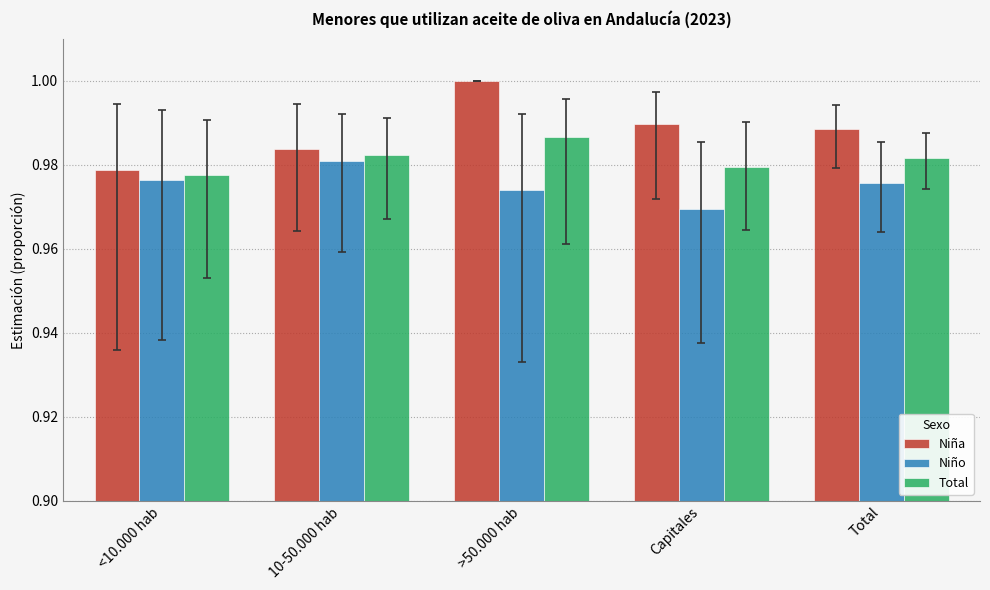

What is the sum of the Niño values at Capitales and Total?

1.9